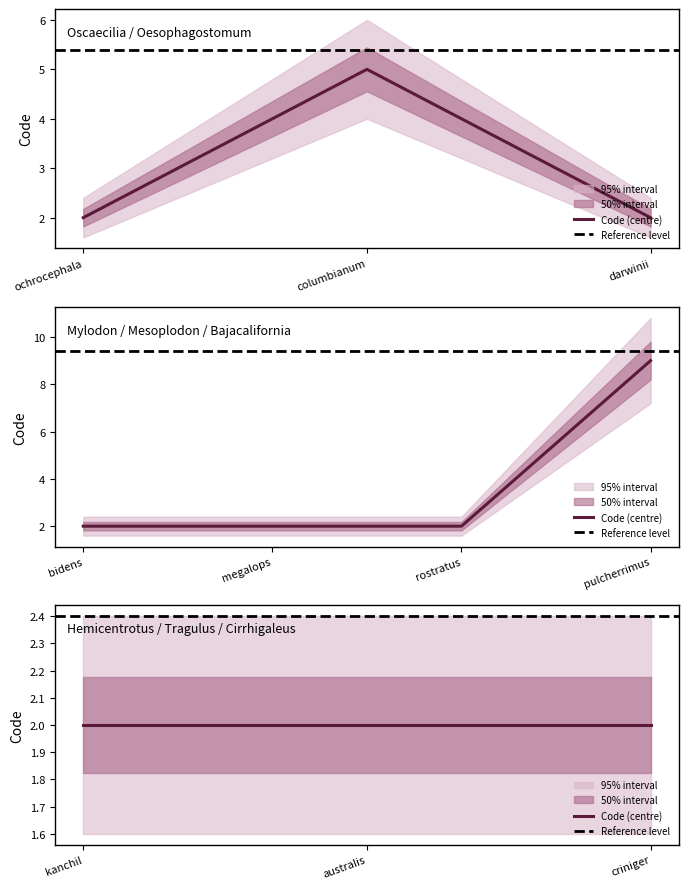

Which series has the widest spread of values?

Code